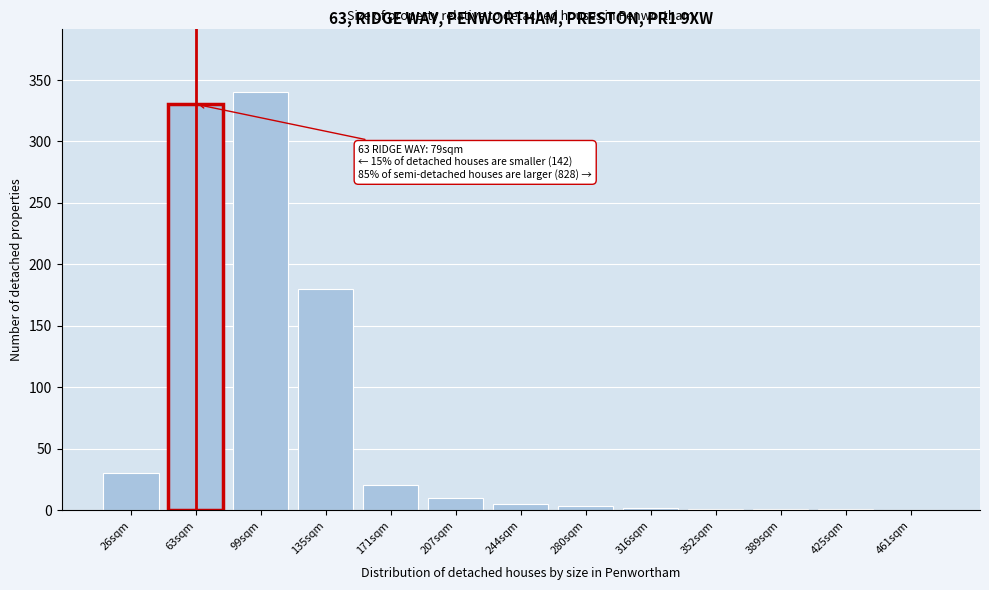

Where is the data nearest to the value 170?

135sqm